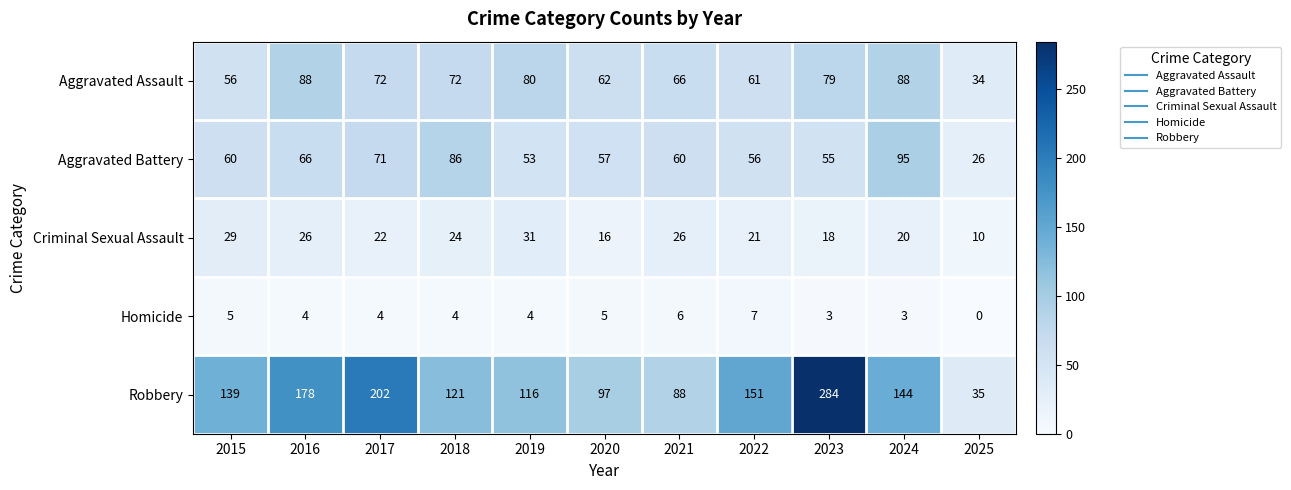

What is the spread (max minus min) of values at 2017?

198